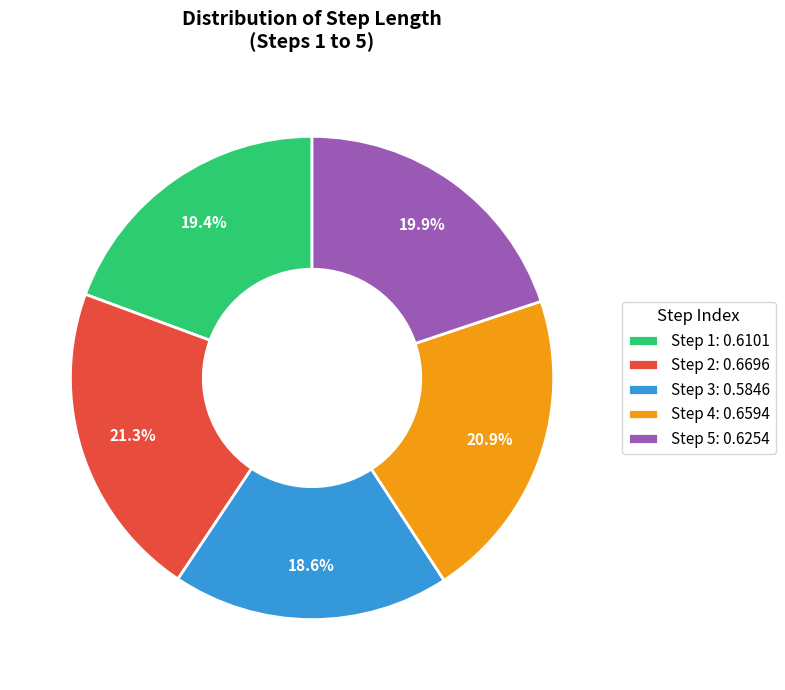

How many segments does this pie chart have?

5